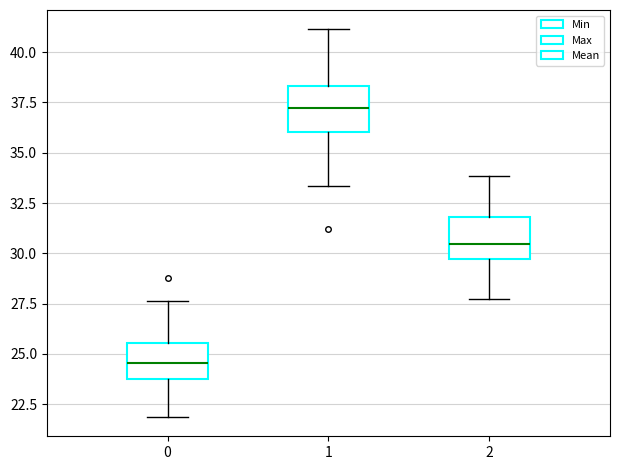

Reading left to right, read every box against the y-axis: the position of its median line, the range the box covers, and the ends of its whiskers. The values are not printed on the chart, so give them approximately, as read against the axis.

0: median 24.5, box 24.0 to 25.5, whiskers 22.0 to 27.5
1: median 37.0, box 36.0 to 38.5, whiskers 33.5 to 41.0
2: median 30.5, box 29.5 to 32.0, whiskers 27.5 to 34.0